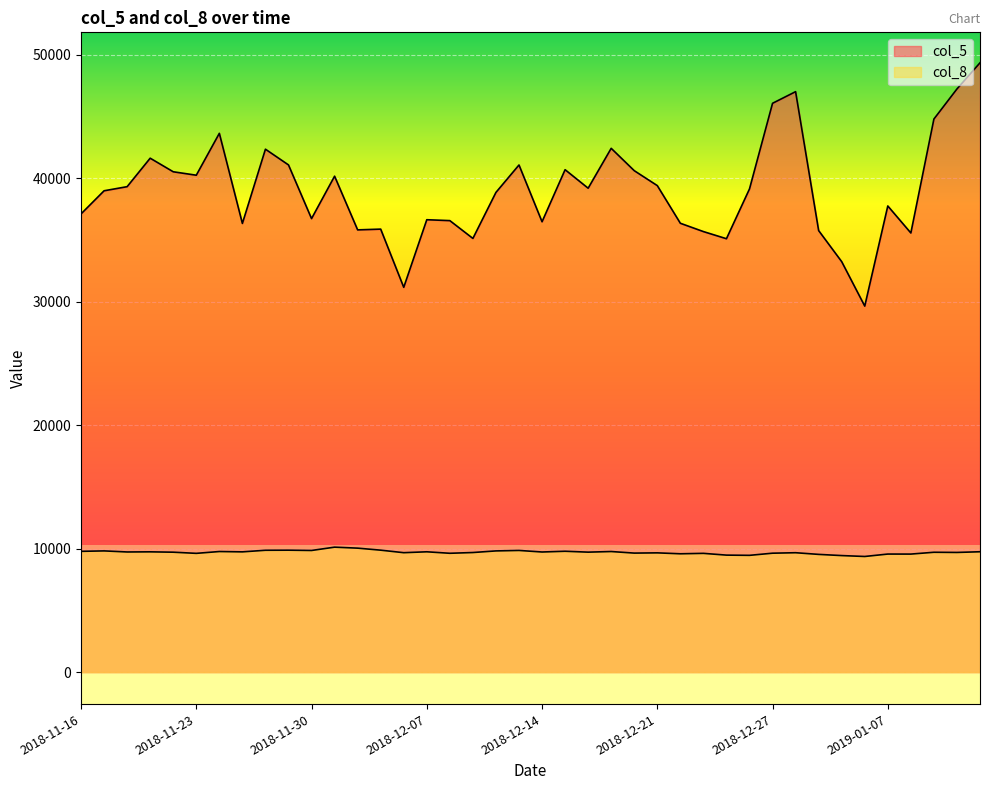

How many lines are shown in the chart?

2